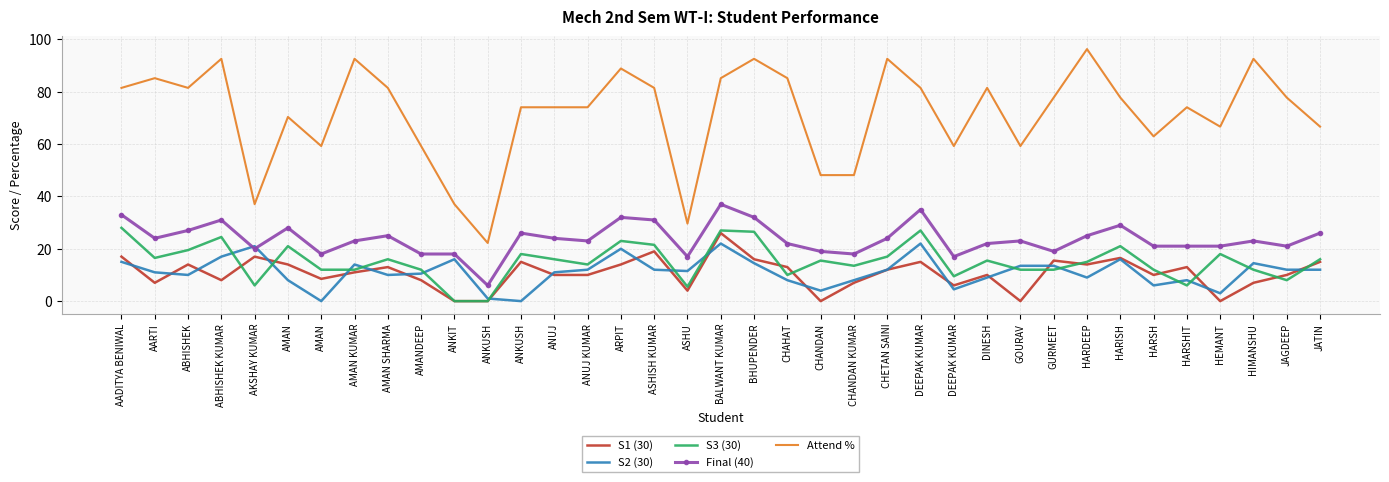

What are all the series names shown in the legend?

S1 (30), S2 (30), S3 (30), Final (40), Attend %